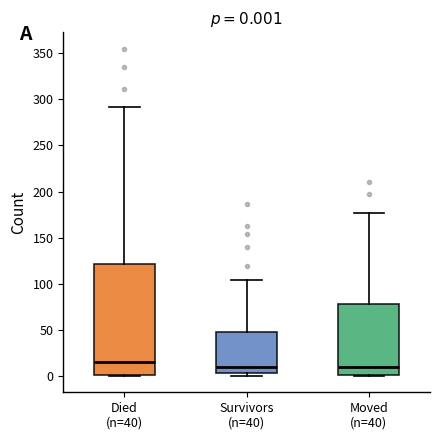

Which box is the tallest, from its lower edge to its upper edge?

Died (n=40)